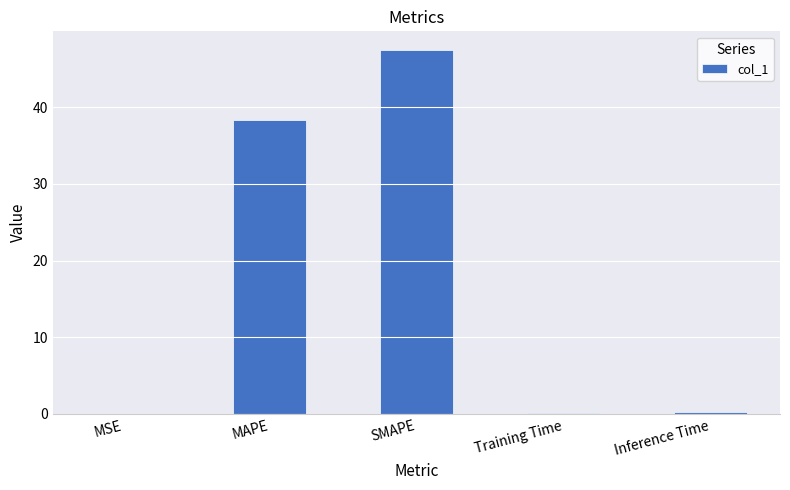

True or false: the data shows 11.9 at MAPE.

False